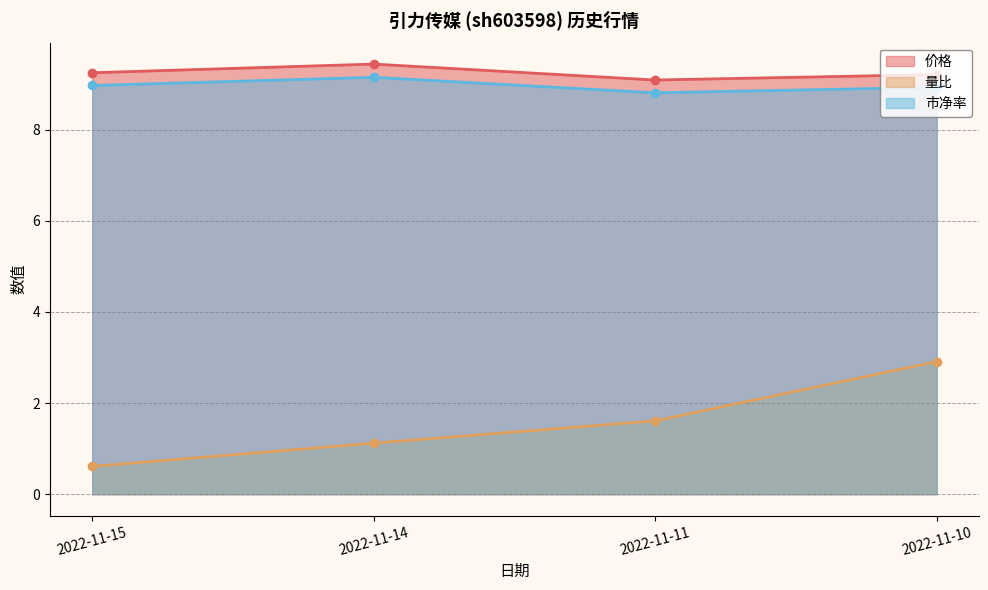

What is the total value across all series at 2022-11-10?

21.1